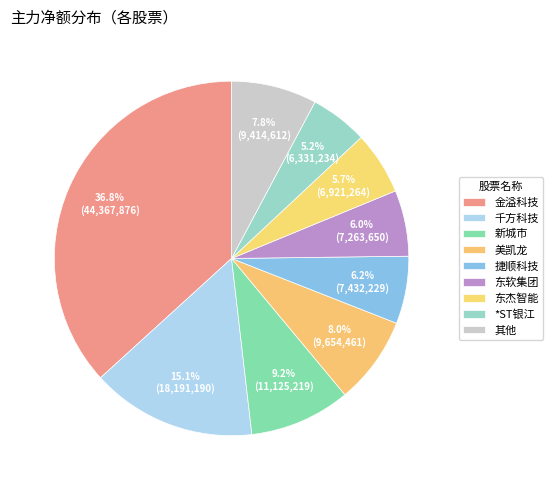

The 新城市 slice represents 22% of the pie. True or false?

False